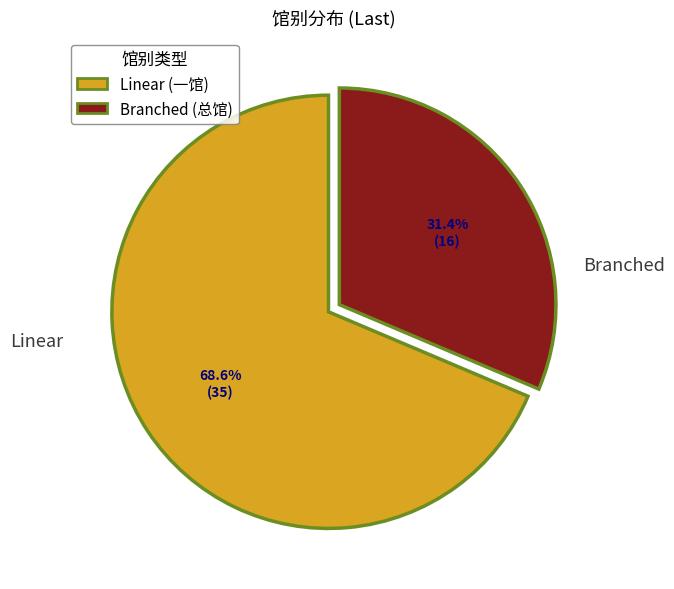

Count the number of slices in the pie.

2